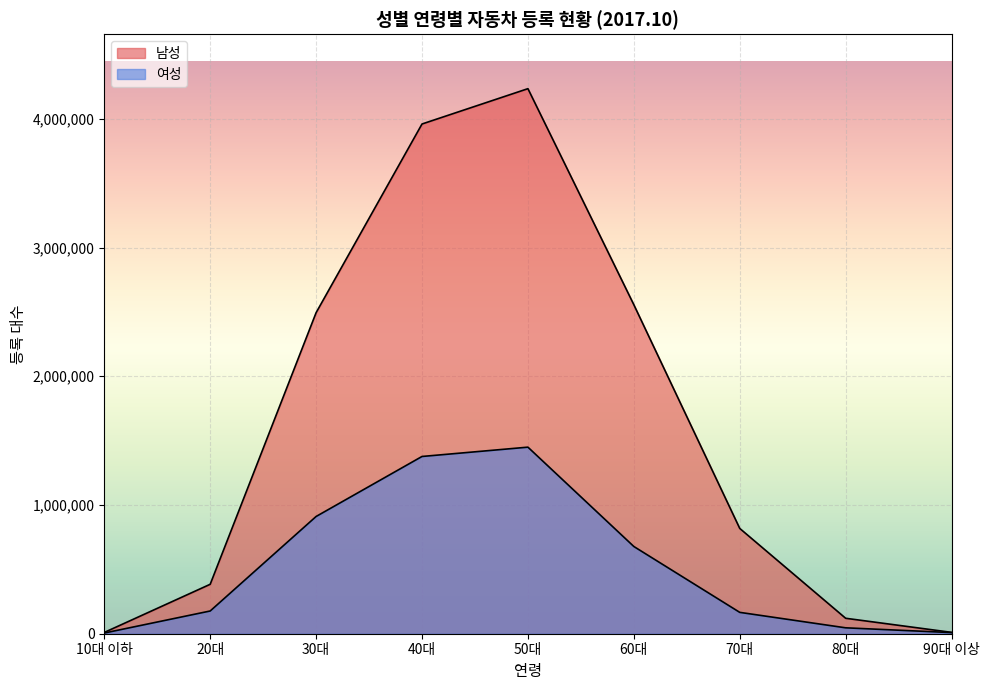

Reading right to left, list all the values displayed in this chart.

남성: 10556	120039	818052	2556027	4234510	3960068	2494225	384116	9926
여성: 8799	45883	165968	677706	1449426	1377086	910829	176613	5376